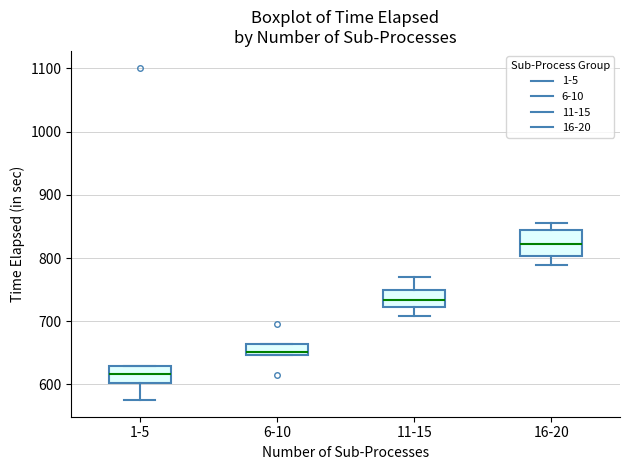

Which box is the tallest, from its lower edge to its upper edge?

16-20